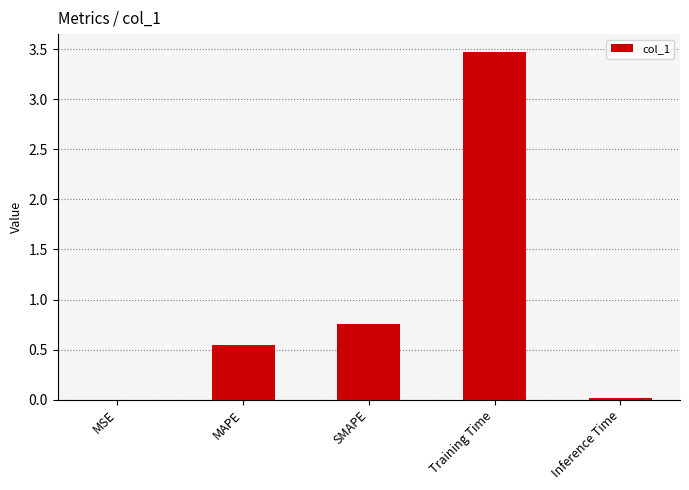

True or false: the data shows 0.0 at Inference Time.

True